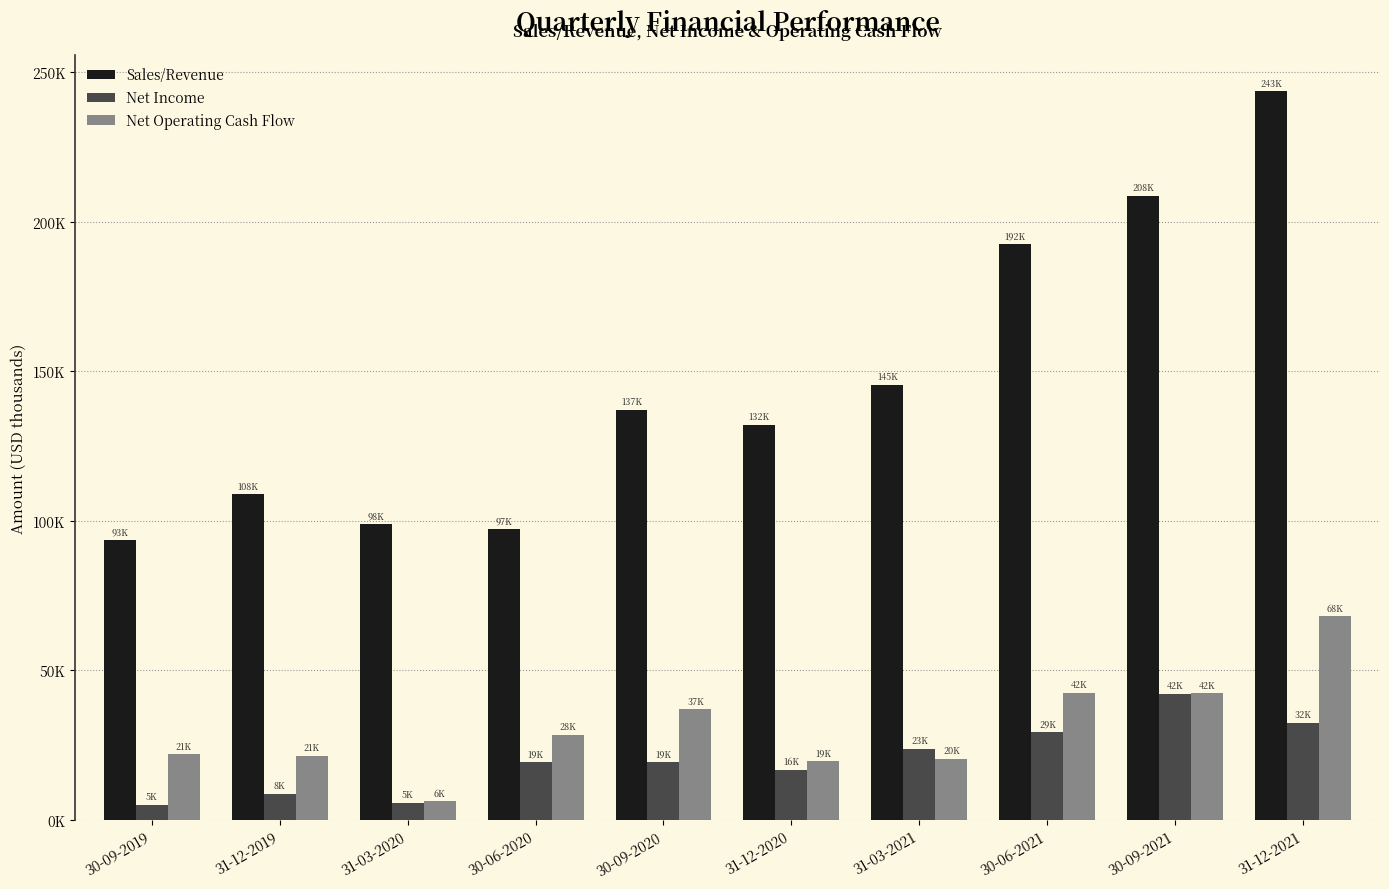

What is the label of the 9th bar from the right?

31-12-2019